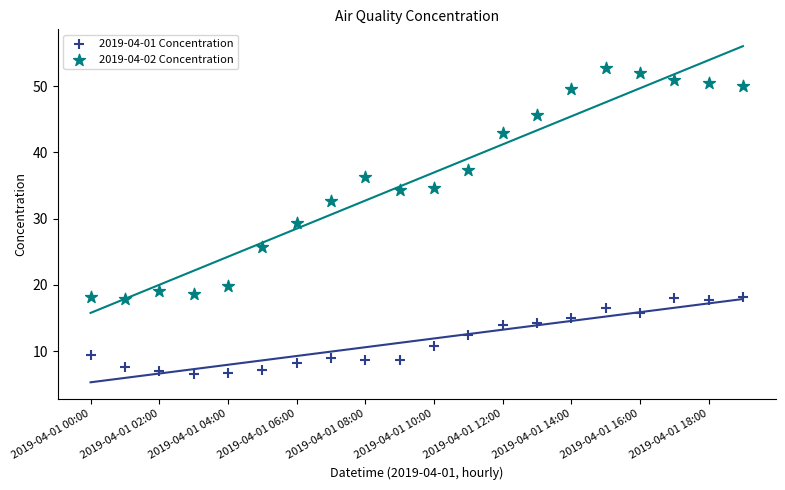

Across all data points, what is the range of Y values (max minus min)?

46.3